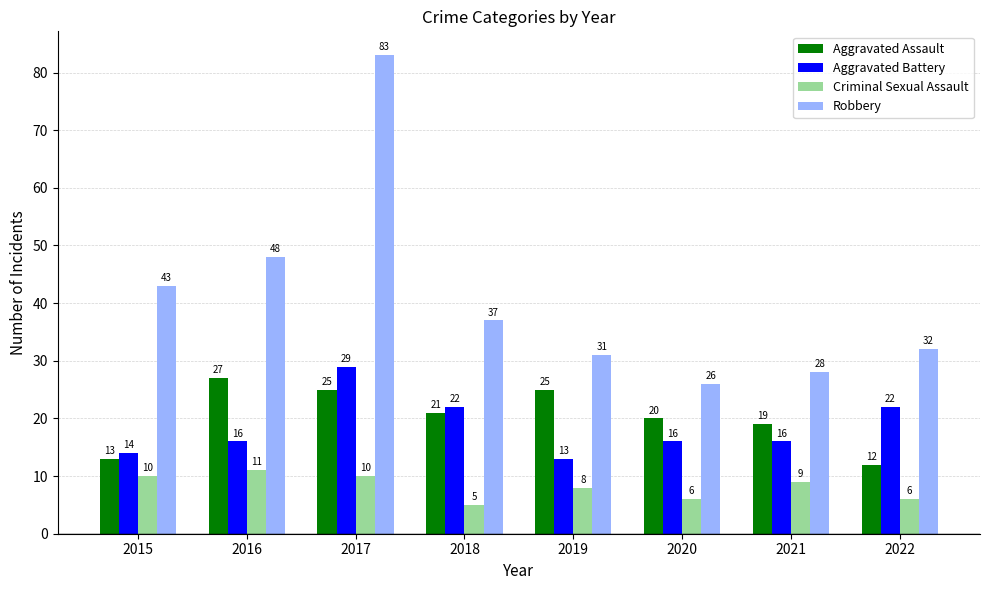

At how many categories does at least one series exceed 46?

2